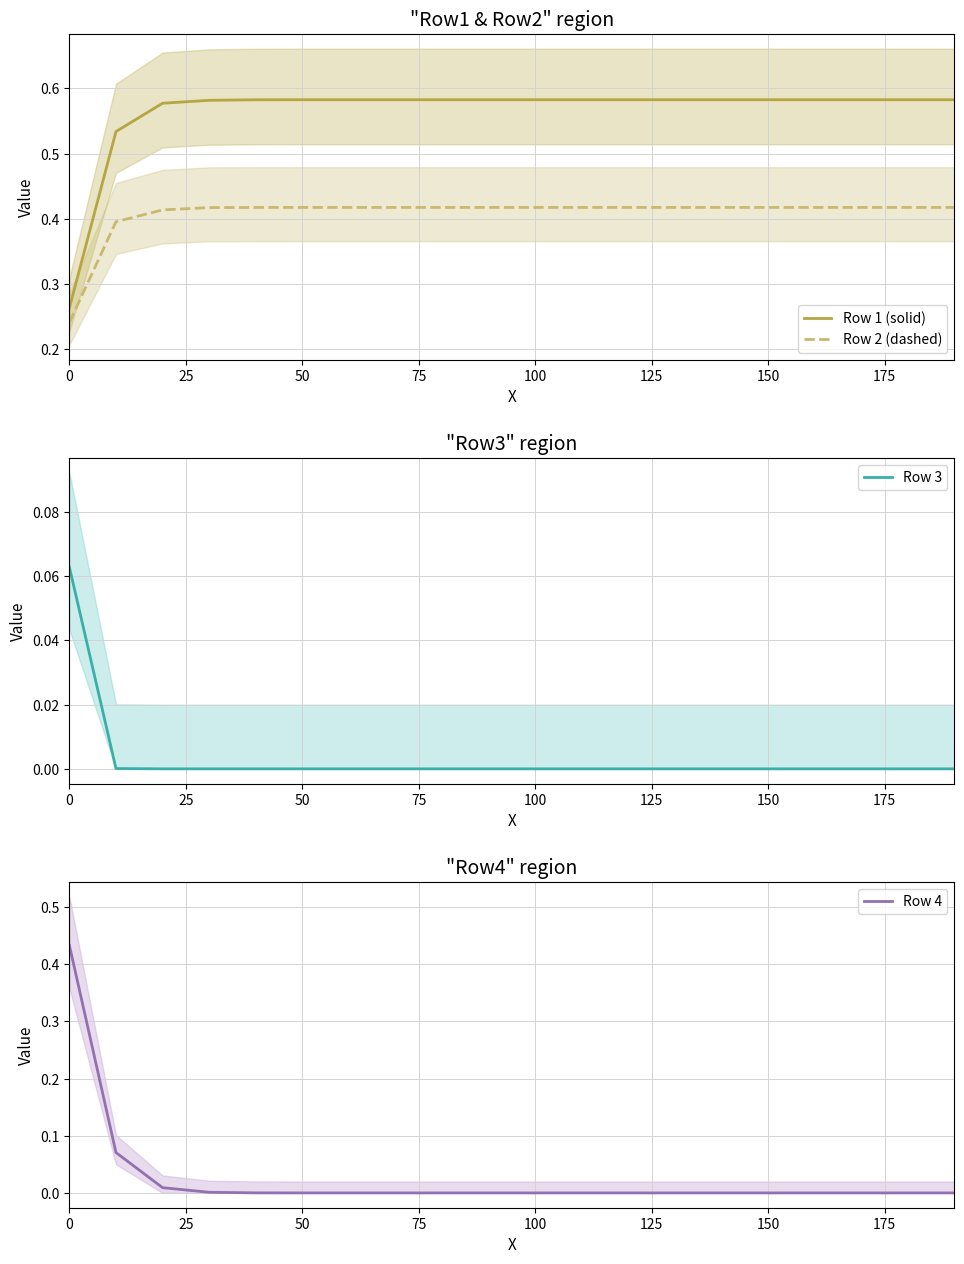

True or false: Row 2 (dashed) and Row 1 (solid) cross at least once.

False